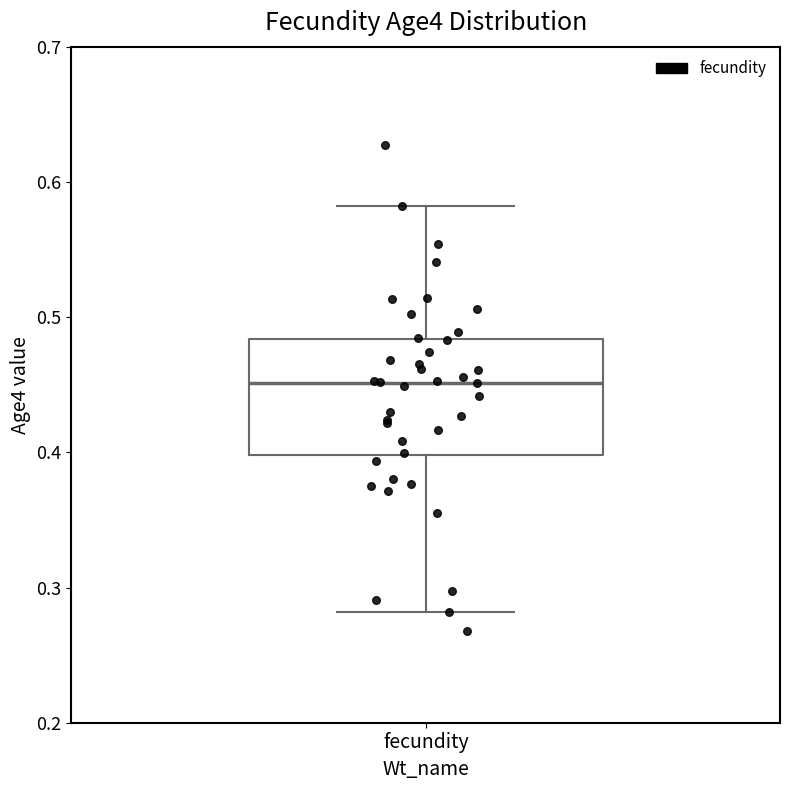

Transcribe this box plot: give where the median line is, the range the box spans, and where the two whiskers end, as read against the y-axis. The values are not printed on the chart, so give them approximately, as read against the axis.

median 0.45, box 0.40 to 0.48, whiskers 0.28 to 0.58